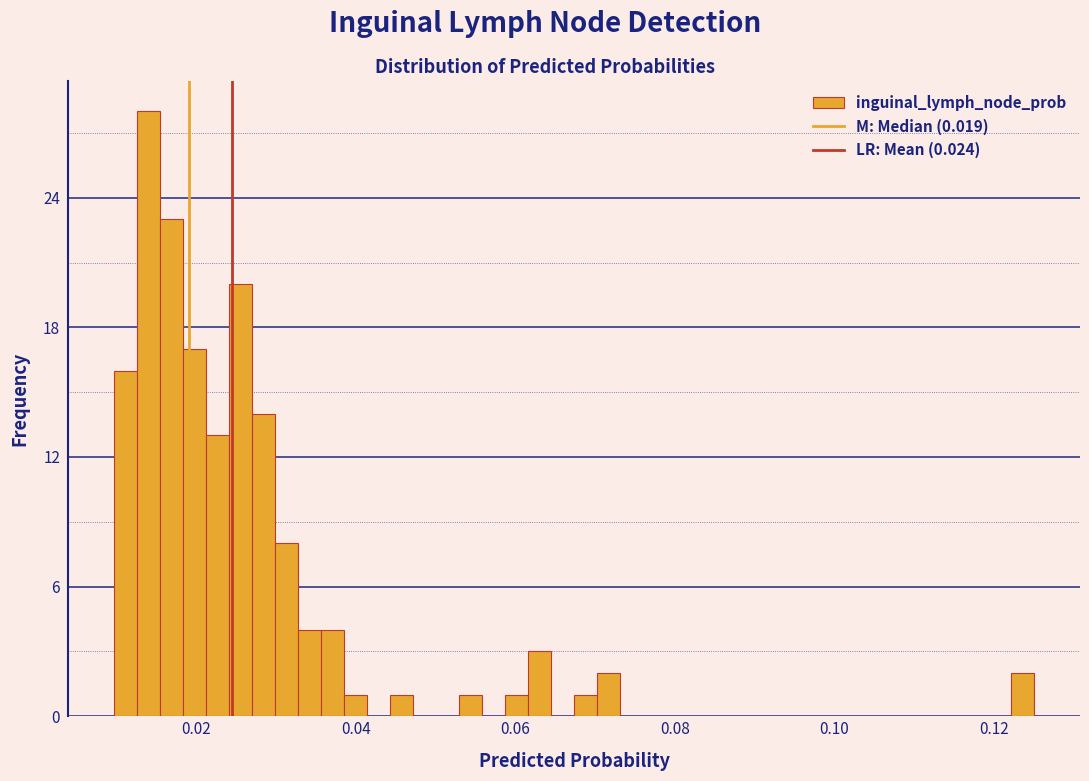

Around what value on the x-axis is the tallest bar? Give the approximate position of its centre, as read against the axis.

0.014